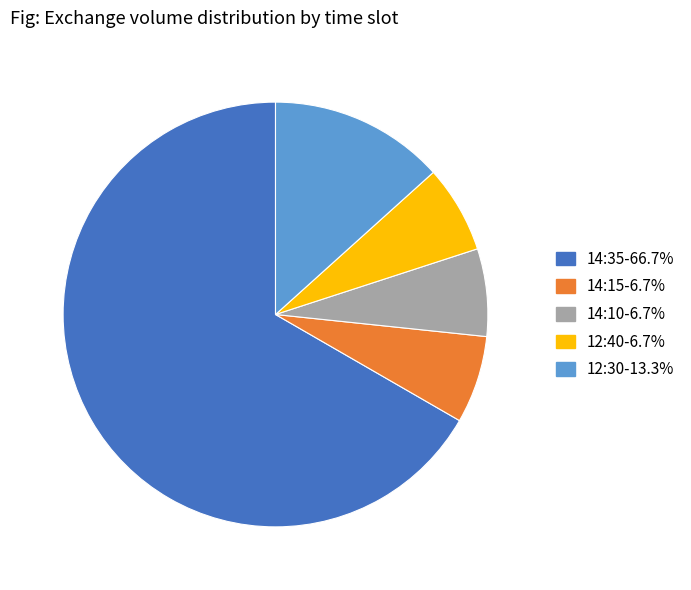

Which slice is the largest?

14:35